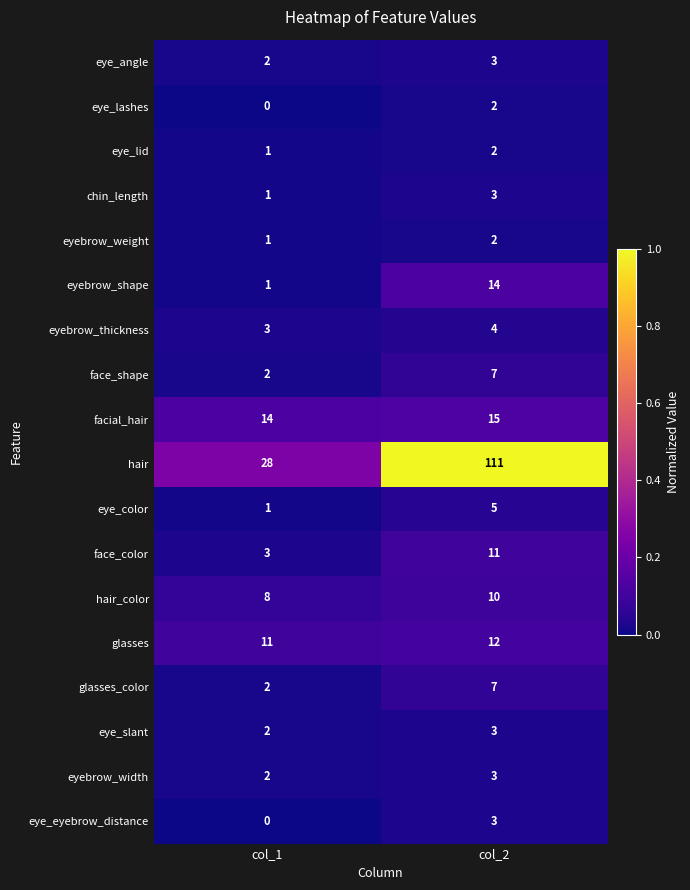

Which series changed the most between col_1 and col_2?

hair